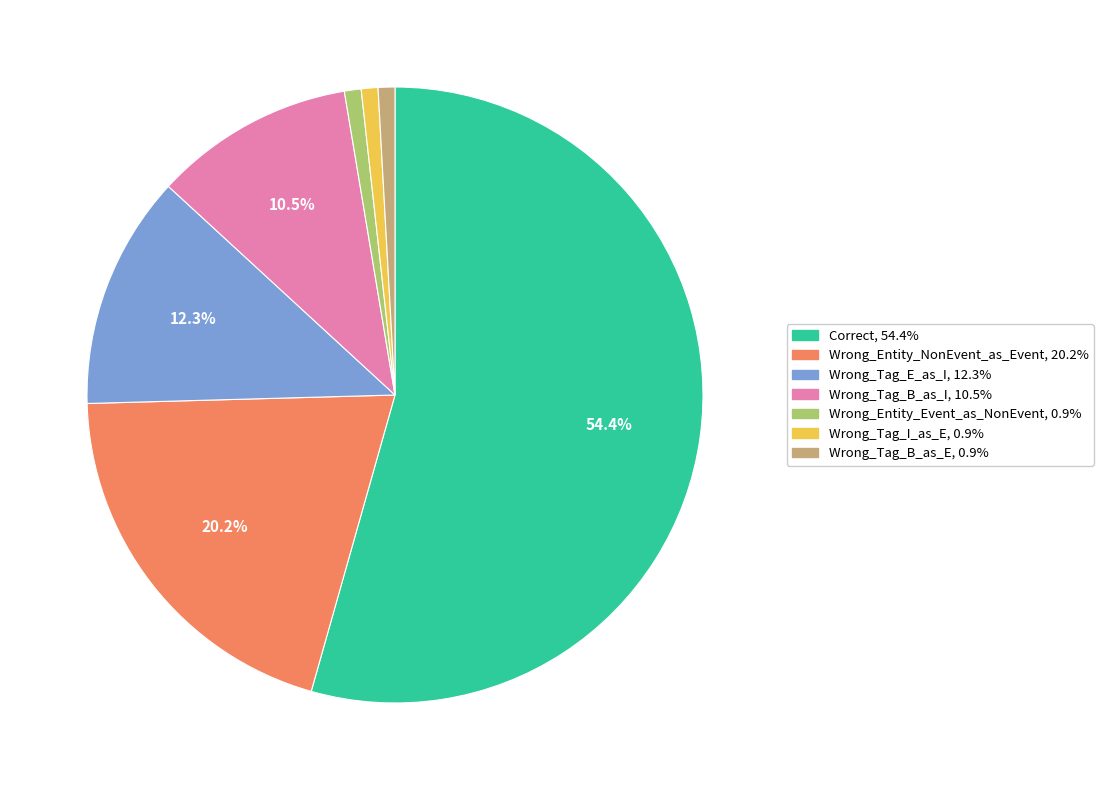

What is the largest slice in the pie chart?

Correct